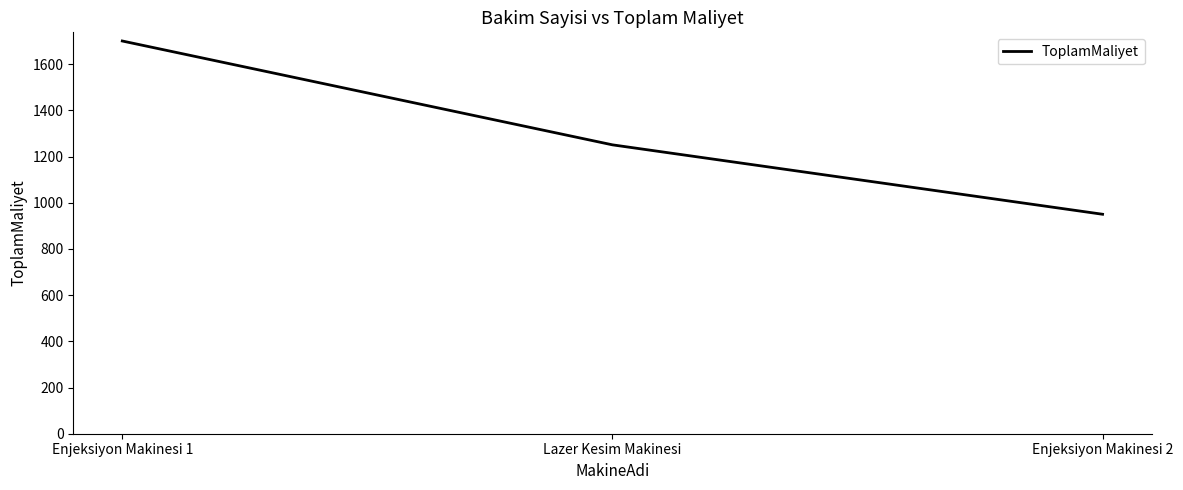

What is the ratio of the value at Enjeksiyon Makinesi 2 to the value at Lazer Kesim Makinesi?

0.8